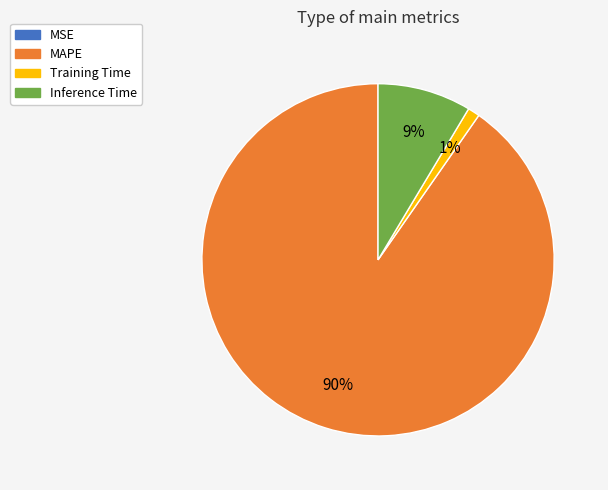

True or false: MAPE accounts for 90% of the total.

True